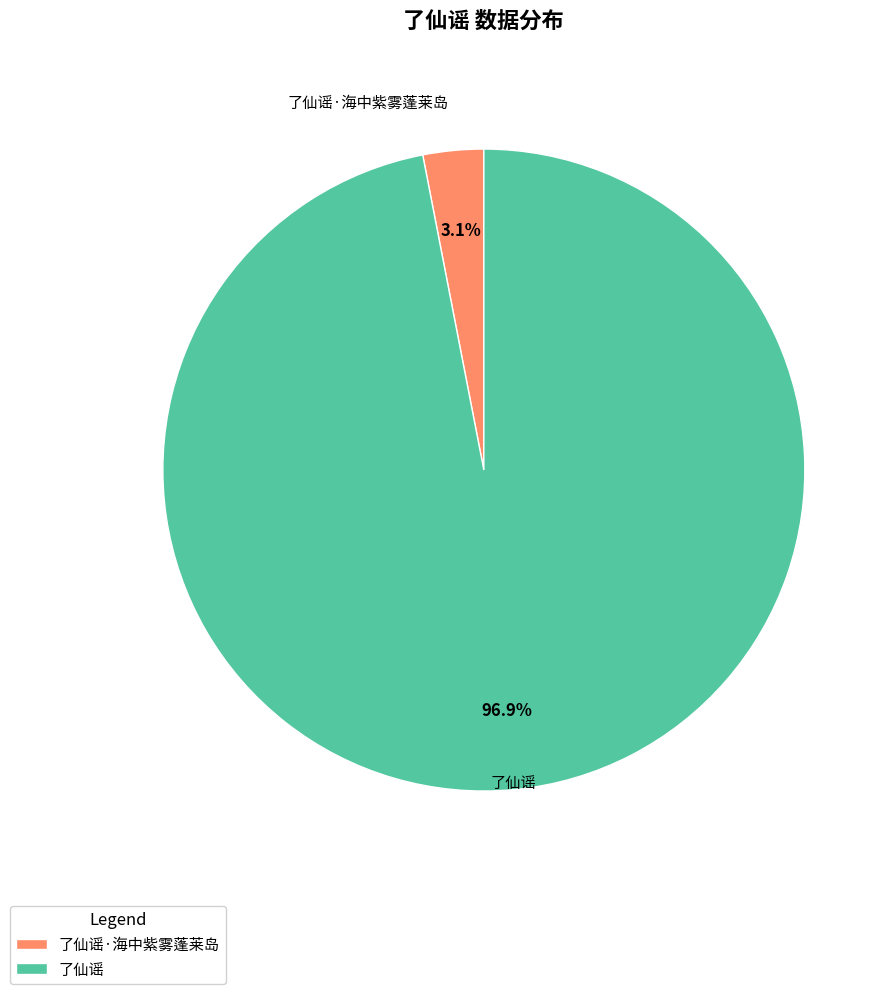

How many slices are in this pie chart?

2